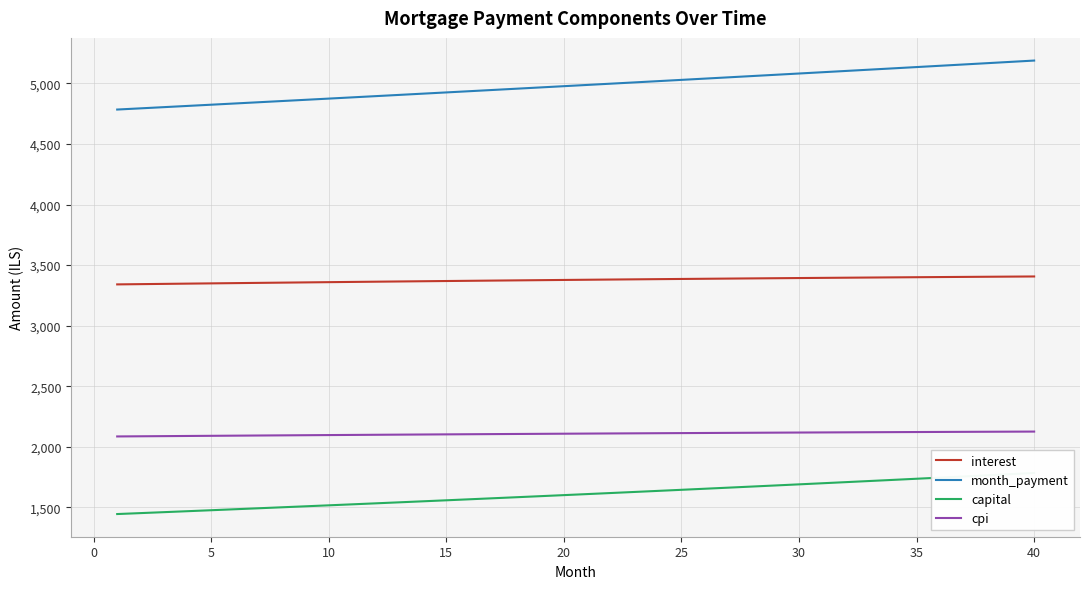

Does the chart have visible grid lines?

Yes